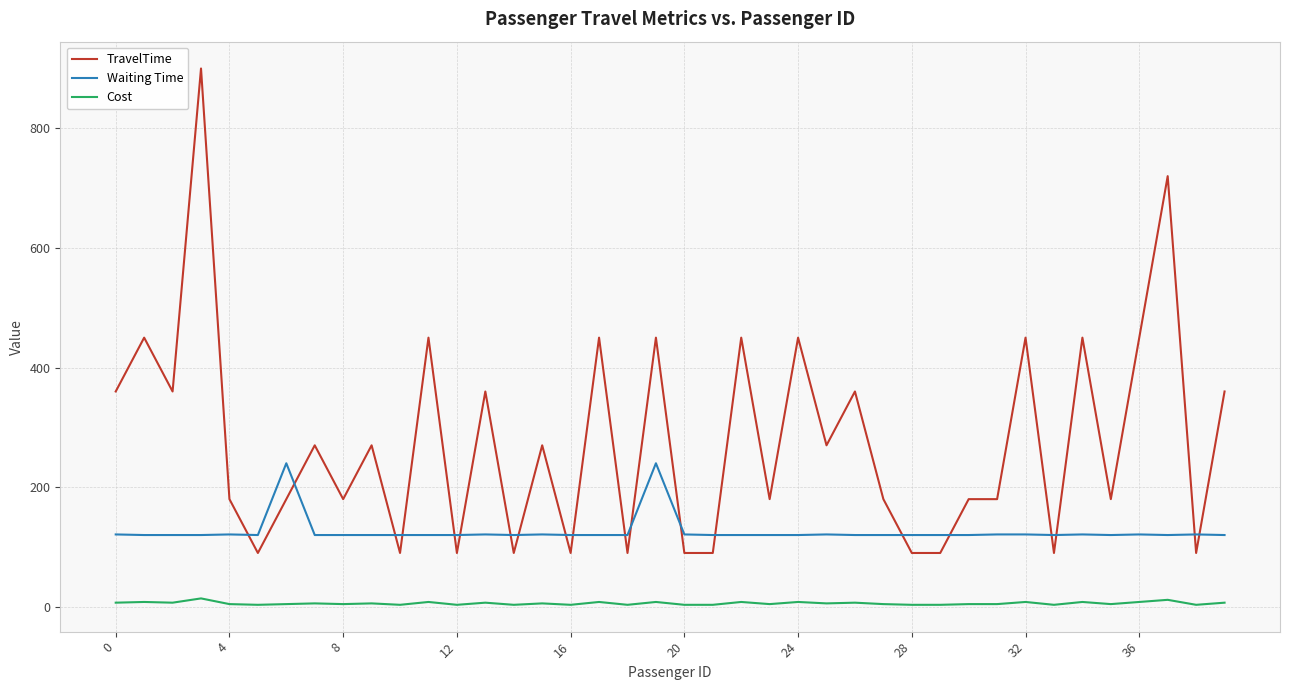

Rank the series by their maximum value, from lowest to highest.

Cost, Waiting Time, TravelTime